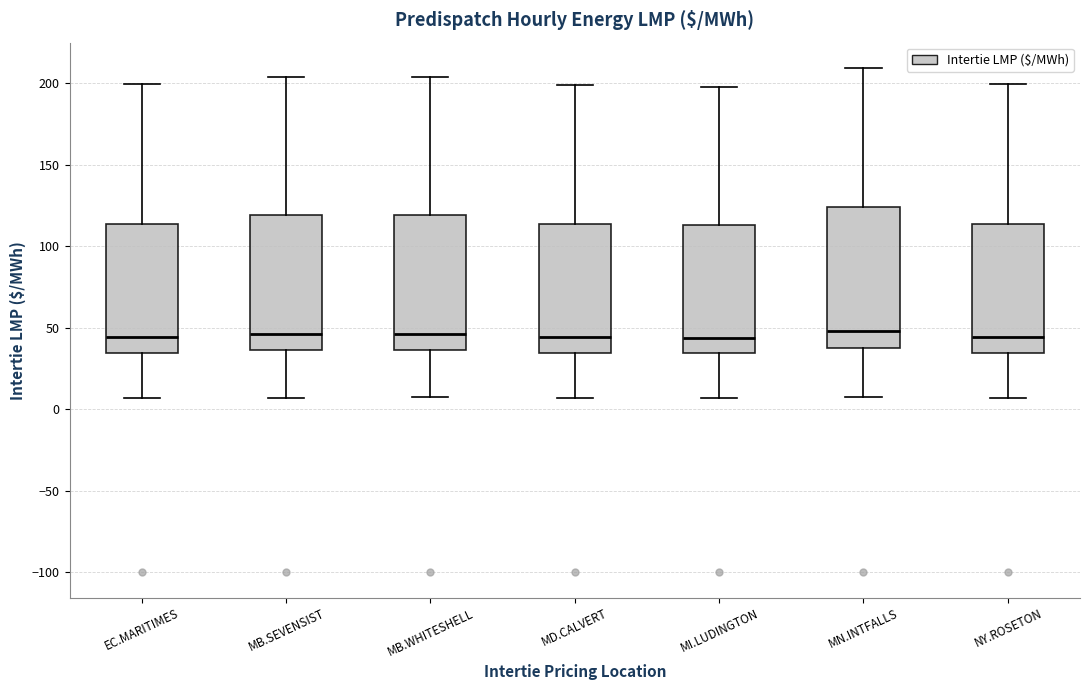

Reading left to right, read every box against the y-axis: the position of its median line, the range the box covers, and the ends of its whiskers. The values are not printed on the chart, so give them approximately, as read against the axis.

EC.MARITIMES: median 45, box 35 to 115, whiskers 5 to 200
MB.SEVENSIST: median 45, box 35 to 120, whiskers 5 to 205
MB.WHITESHELL: median 45, box 35 to 120, whiskers 5 to 205
MD.CALVERT: median 45, box 35 to 115, whiskers 5 to 200
MI.LUDINGTON: median 45, box 35 to 115, whiskers 5 to 195
MN.INTFALLS: median 50, box 40 to 125, whiskers 5 to 210
NY.ROSETON: median 45, box 35 to 115, whiskers 5 to 200